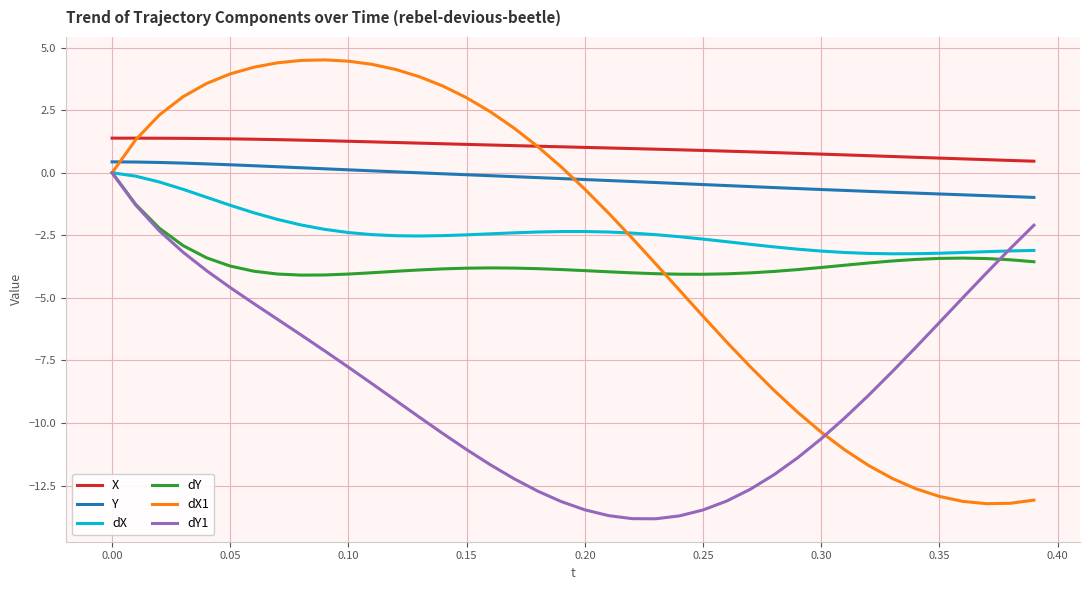

True or false: dY and Y cross at least once.

False